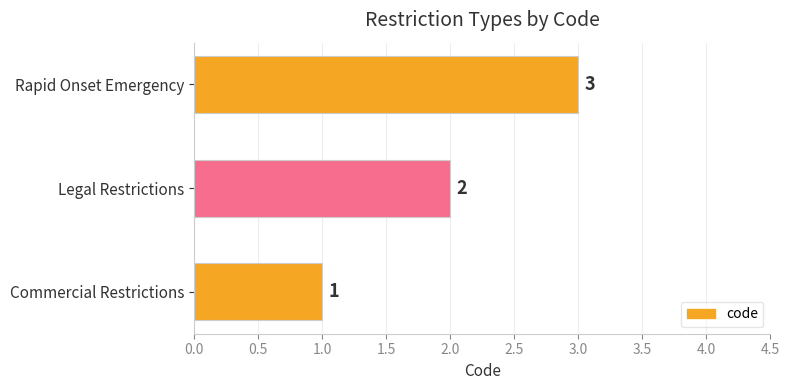

Where is the data nearest to the value 2?

Legal Restrictions